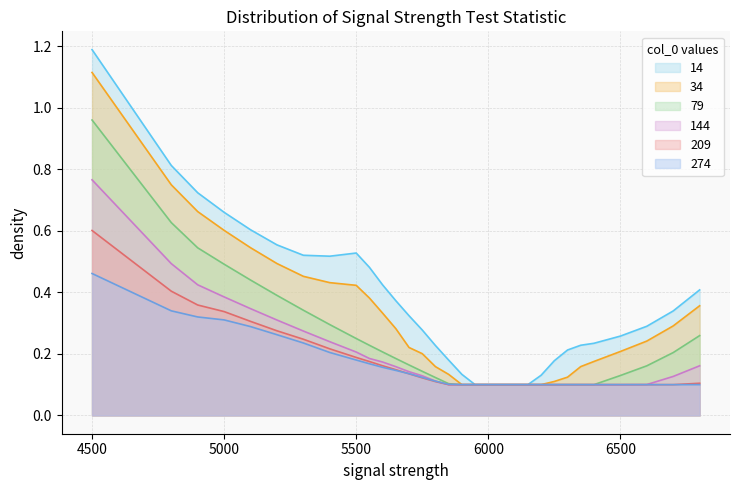

The 79 series shows 0.2 at 6600. True or false?

True